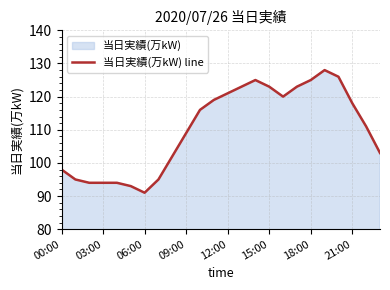

Reading left to right, list all the values displayed in this chart.

98	95	94	94	94	93	91	95	102	109	116	119	121	123	125	123	120	123	125	128	126	118	111	103